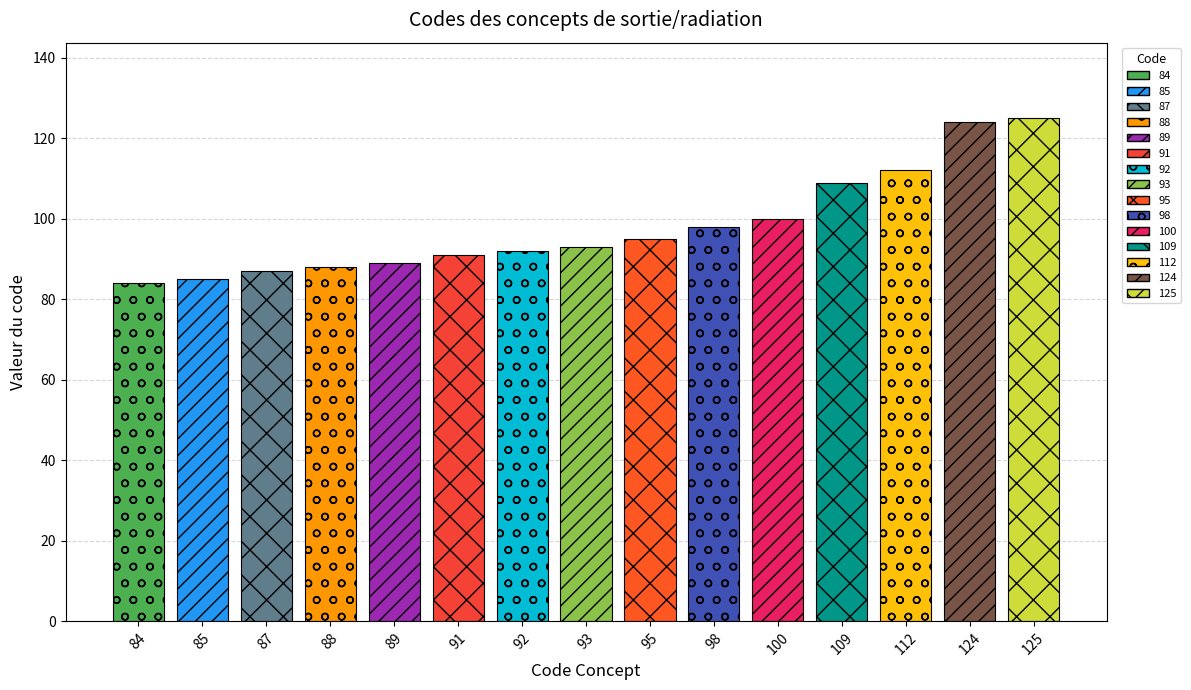

Approximately how many times larger is the value at 95 compared to 85?

1.1